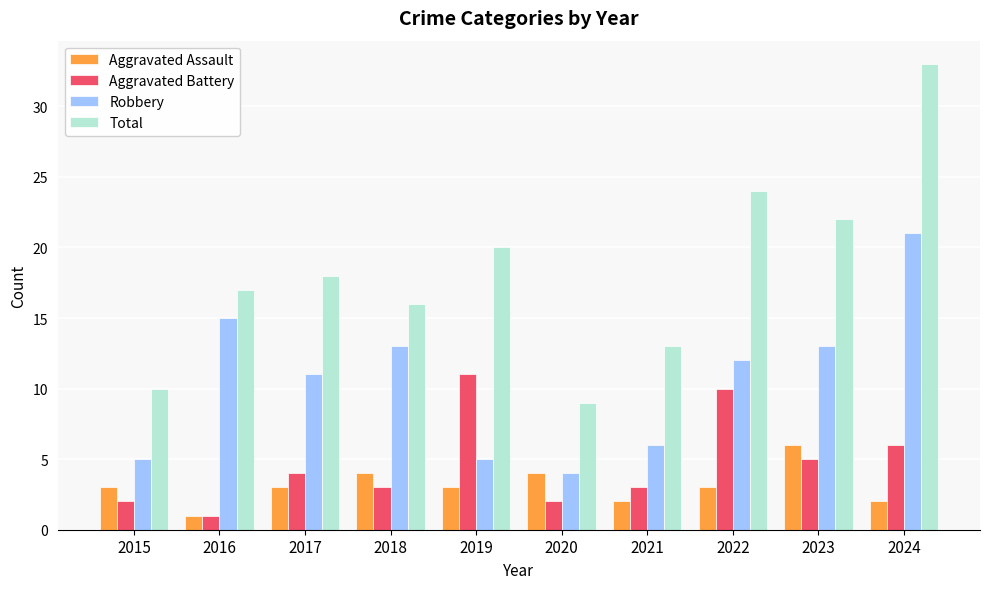

At which category is the sum across all series the highest?

2024